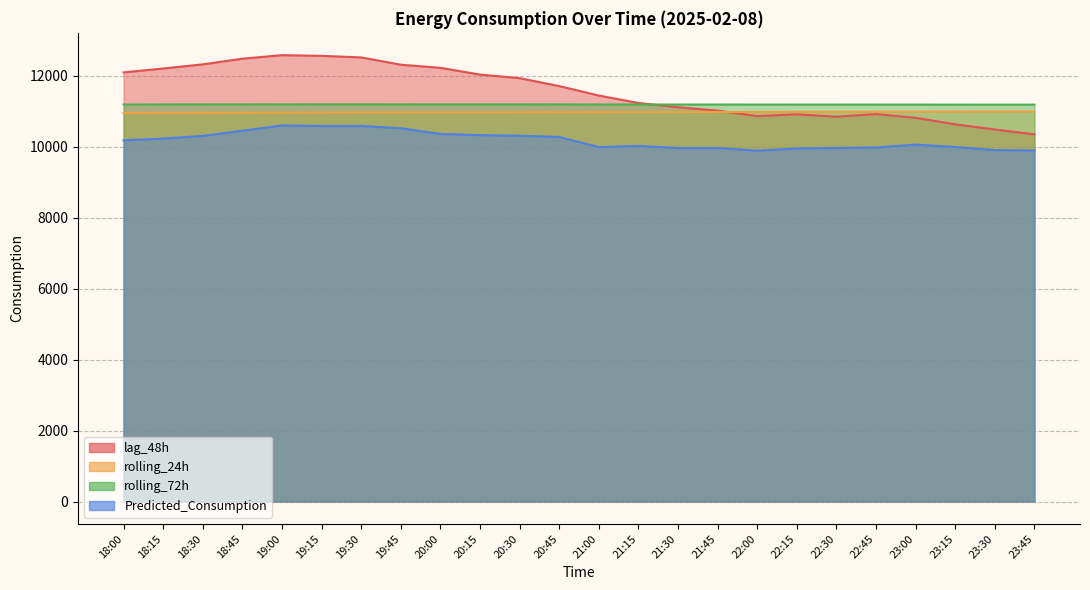

How many data points in lag_48h are less than 11710?

12